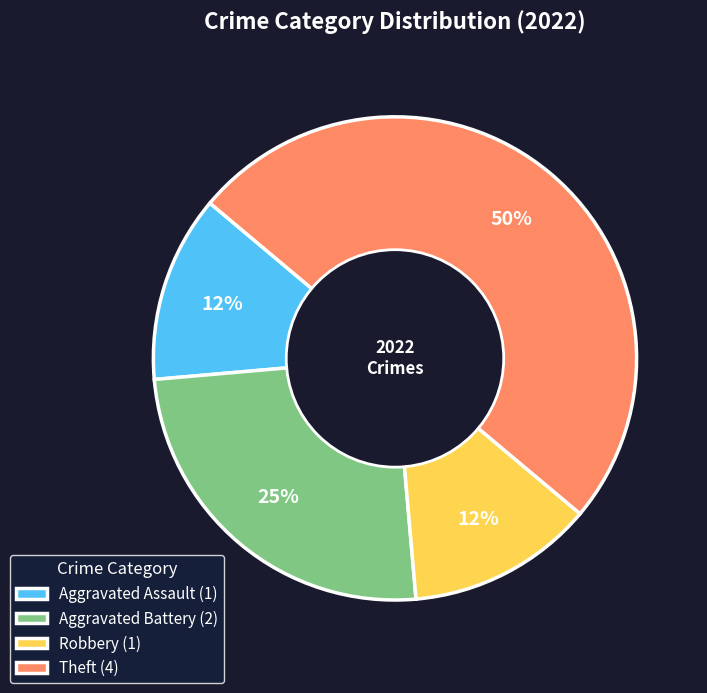

What is the largest slice in the pie chart?

Theft (4)